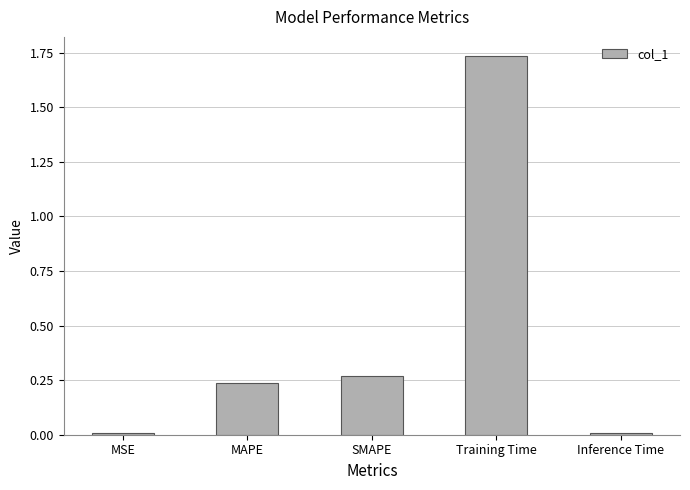

Between SMAPE and Inference Time, which is larger?

SMAPE